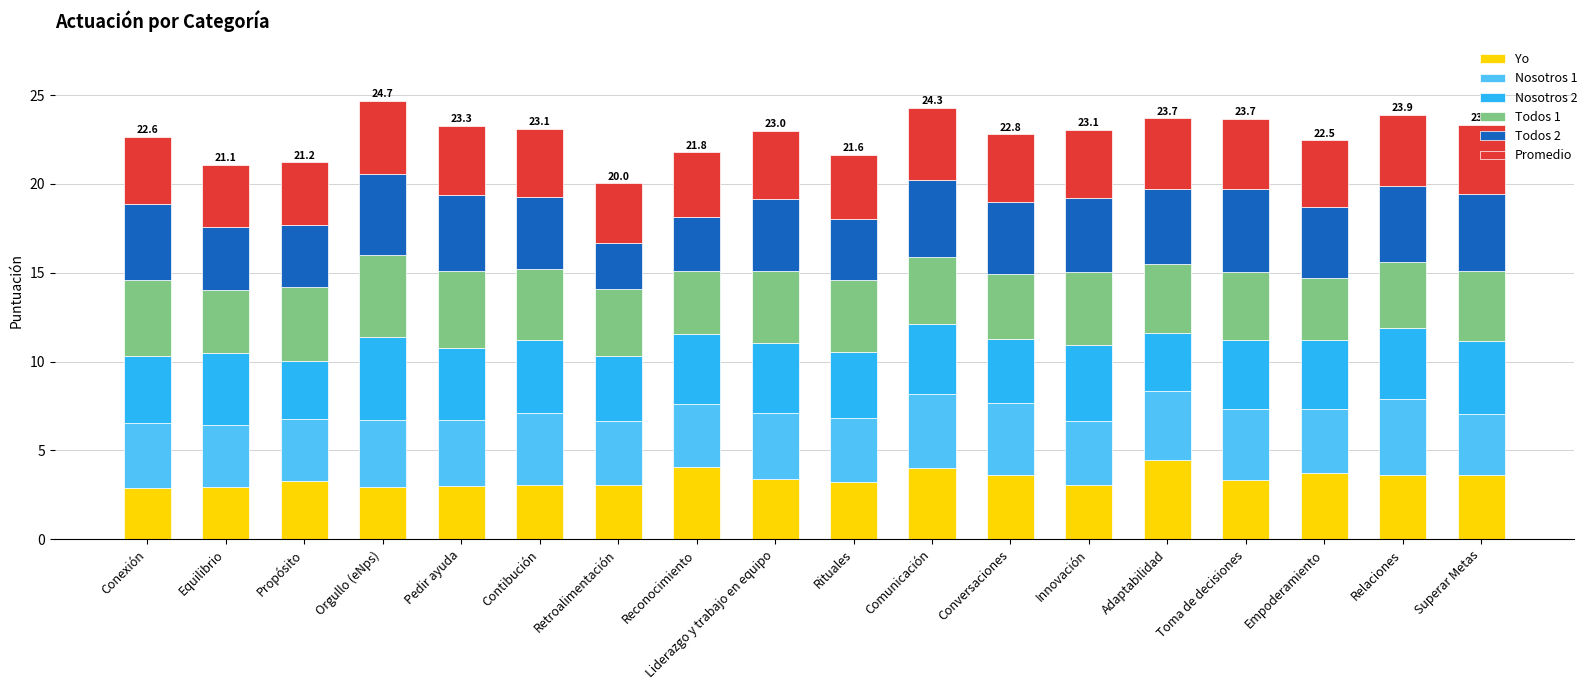

Count the number of categories in the chart.

18